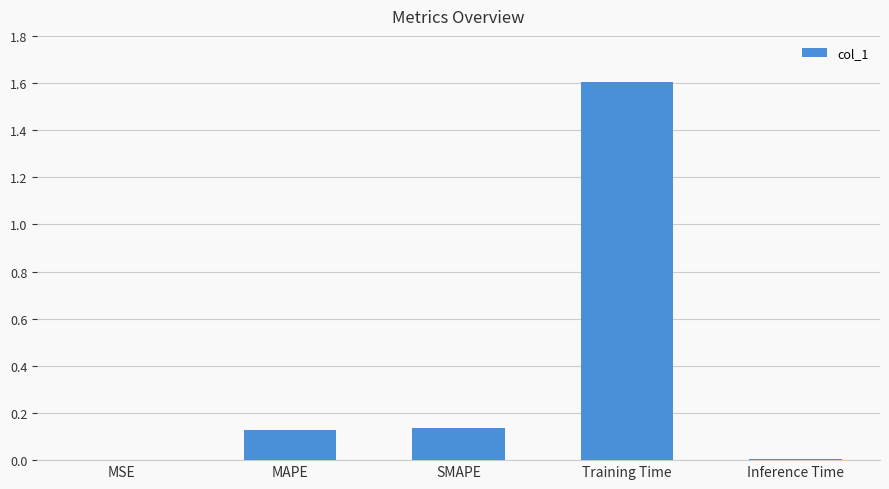

True or false: the data shows 1.6 at Training Time.

True